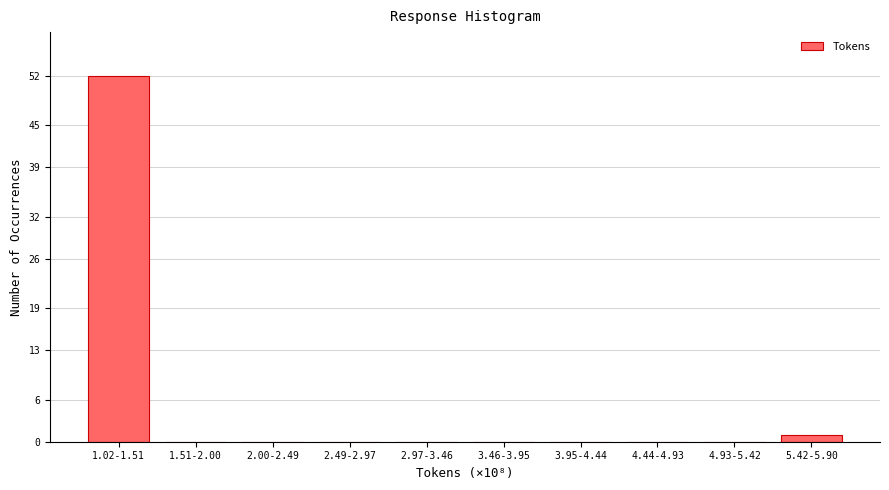

Reading right to left, what are all the values shown in this chart?

5.42-5.90=1	4.93-5.42=0	4.44-4.93=0	3.95-4.44=0	3.46-3.95=0	2.97-3.46=0	2.49-2.97=0	2.00-2.49=0	1.51-2.00=0	1.02-1.51=52